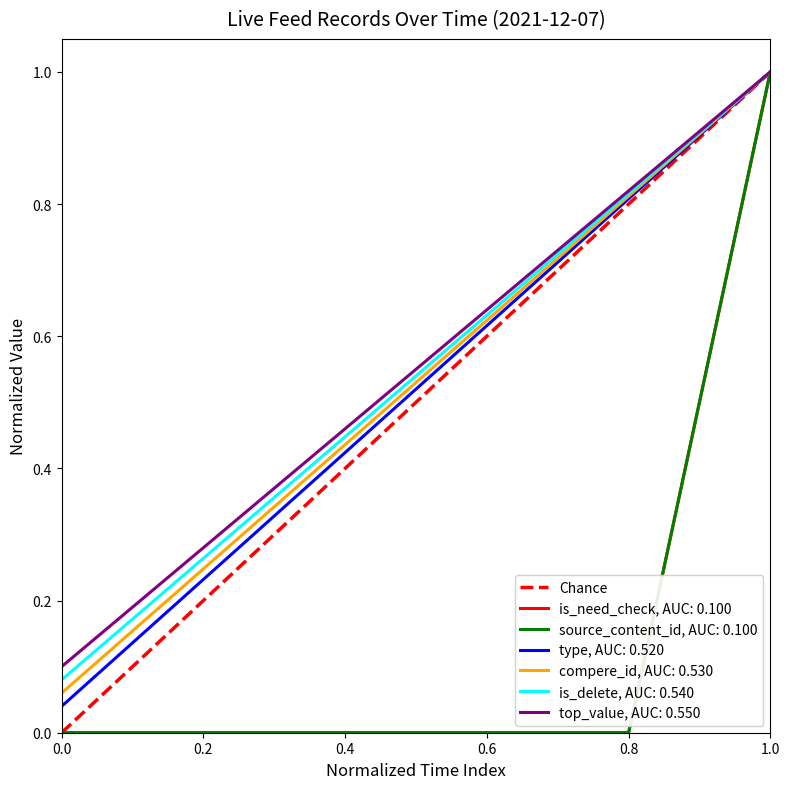

What is the difference between the maximum and minimum values?

1